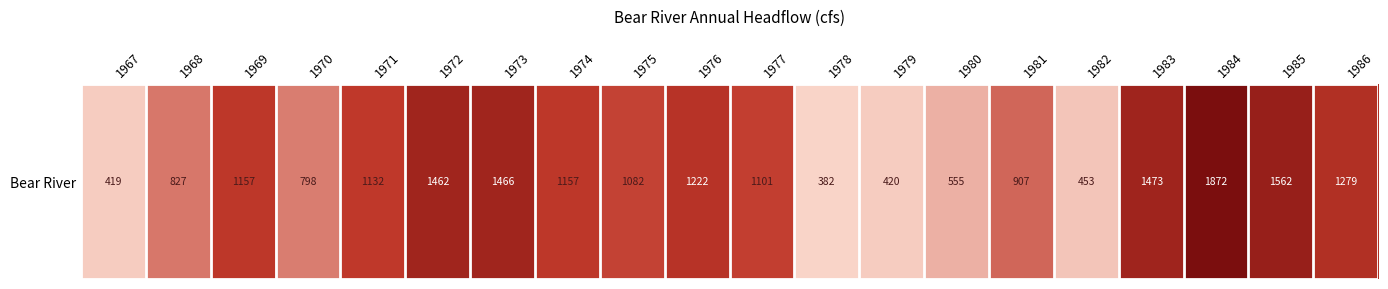

True or false: the data shows 1974.4 at 1973.

False